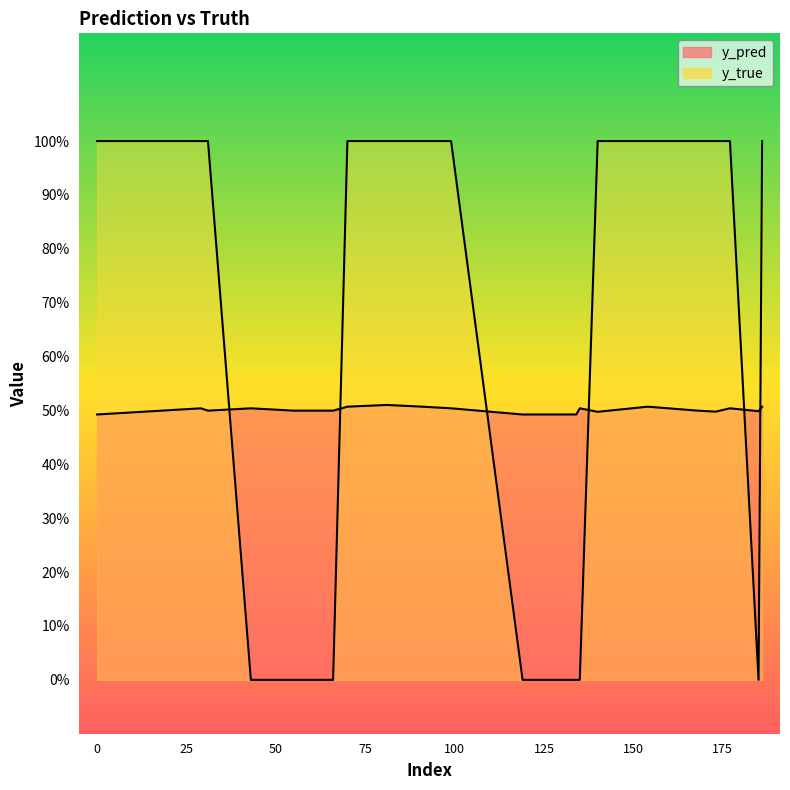

True or false: y_true has more than 0 interior local peaks.

False